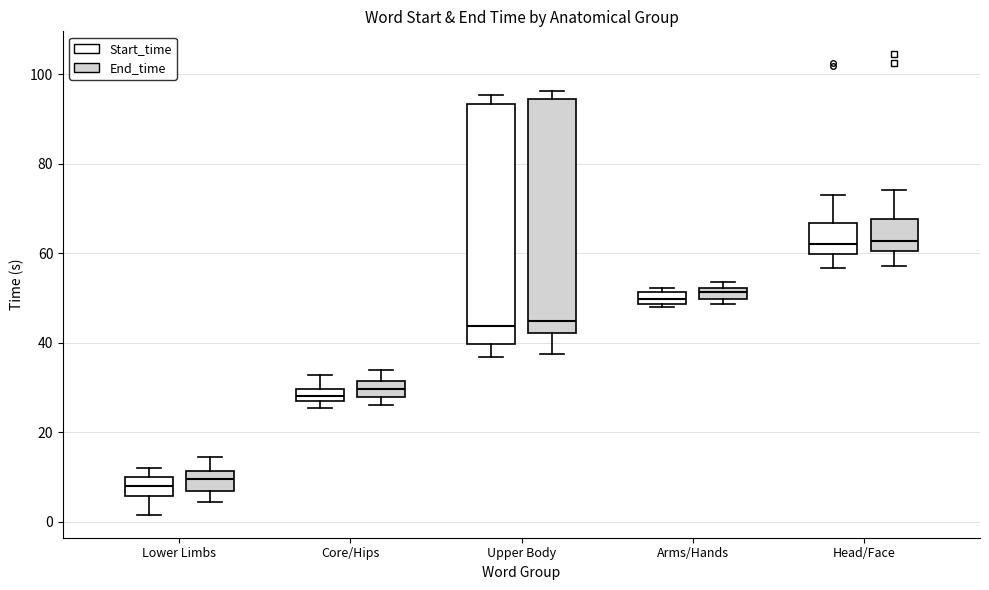

Where is the upper edge of the box for Arms/Hands (End_time) on the y-axis? The values are not printed on the chart, so give them approximately, as read against the axis.

52